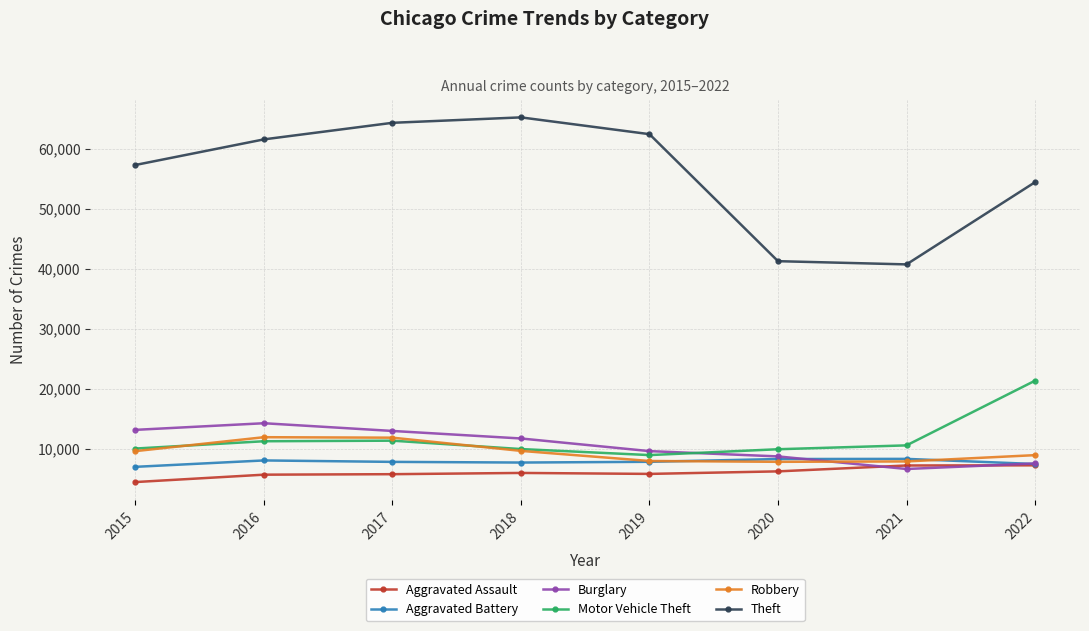

What is the value of the Robbery point at the 5th from the left?

7994